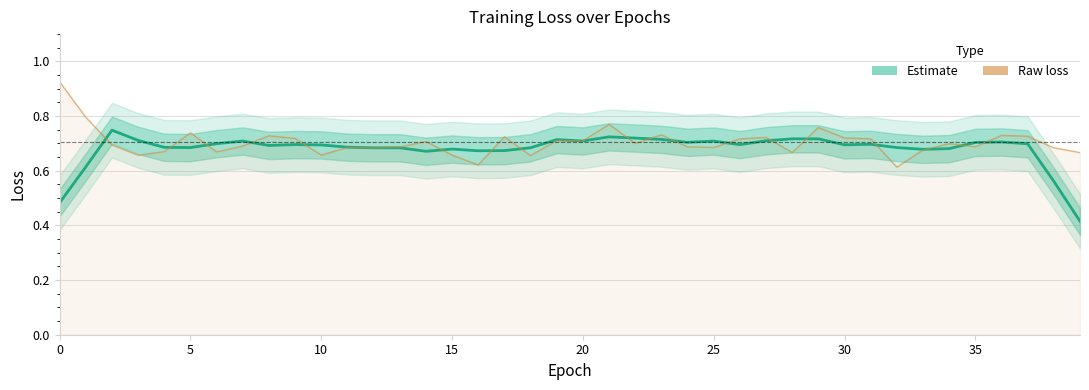

True or false: Estimate (smoothed) and Raw loss intersect in this chart.

True